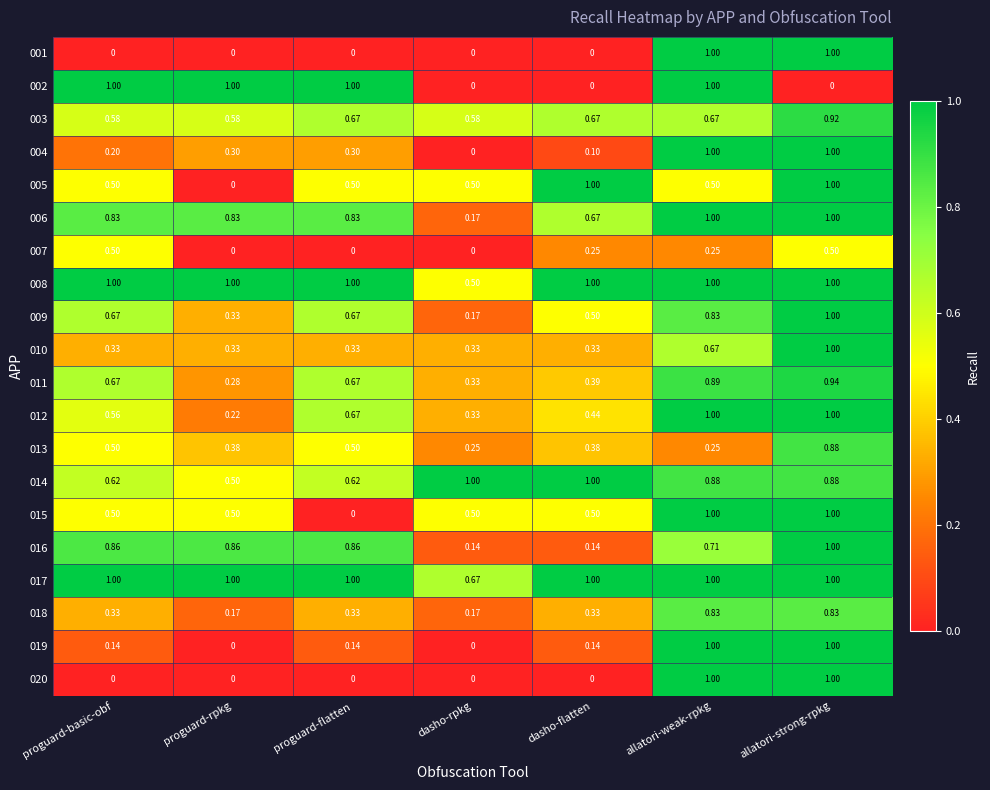

Between proguard-rpkg and dasho-rpkg, which series saw the biggest shift?

002